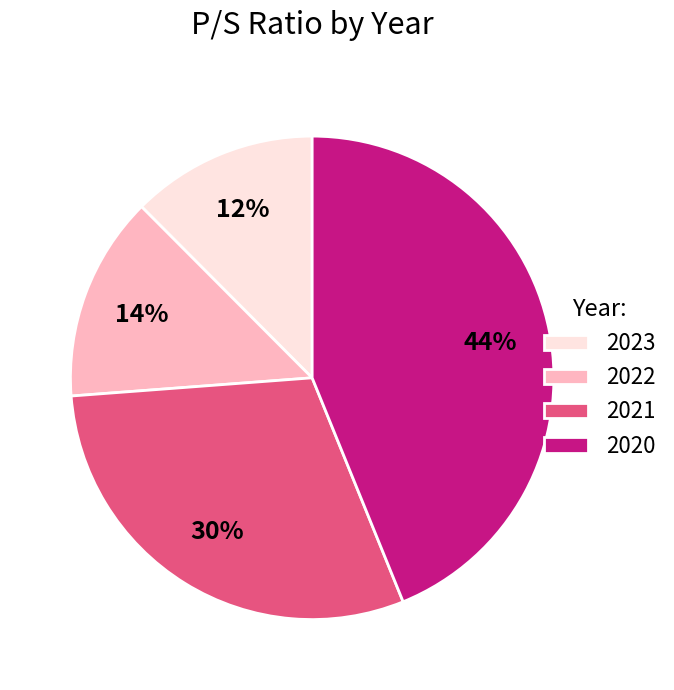

Is the sum of 2020 and 2022 greater than half?

Yes